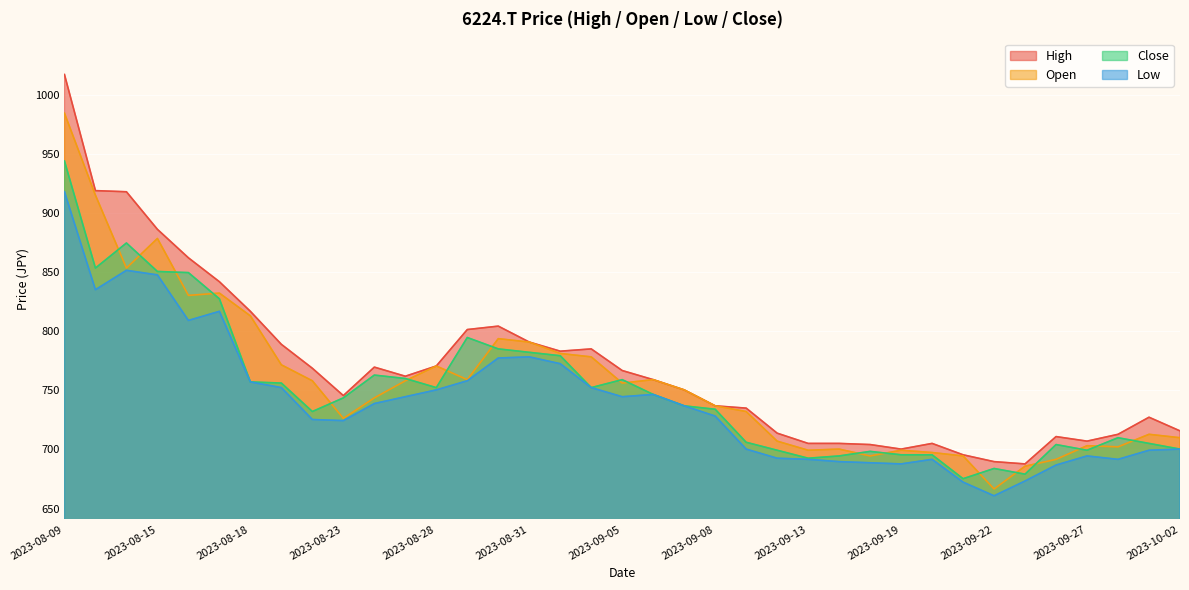

How many lines are shown in the chart?

4